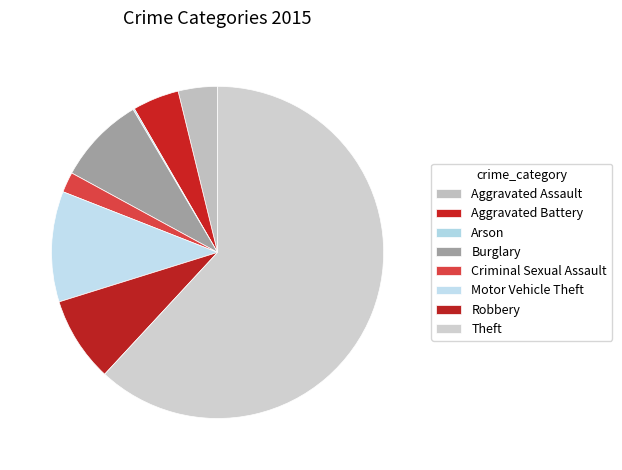

Is Theft the majority of the pie?

Yes